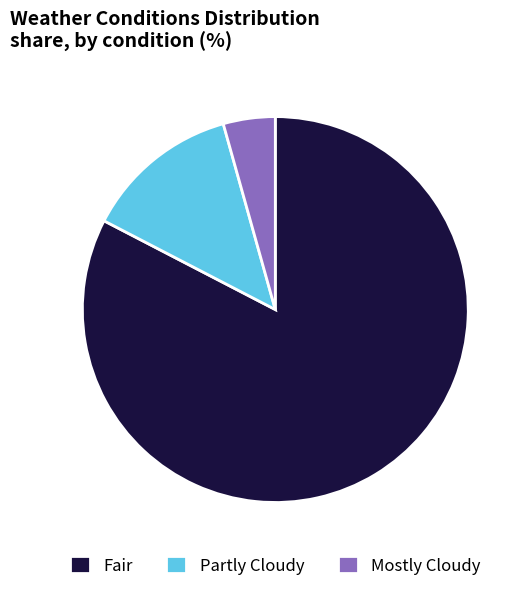

Which category accounts for the majority?

Fair